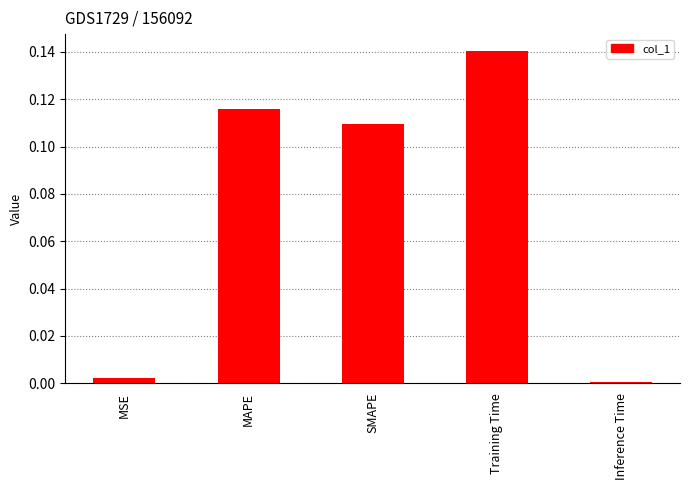

The chart shows a value of 0.0 at MSE. True or false?

True